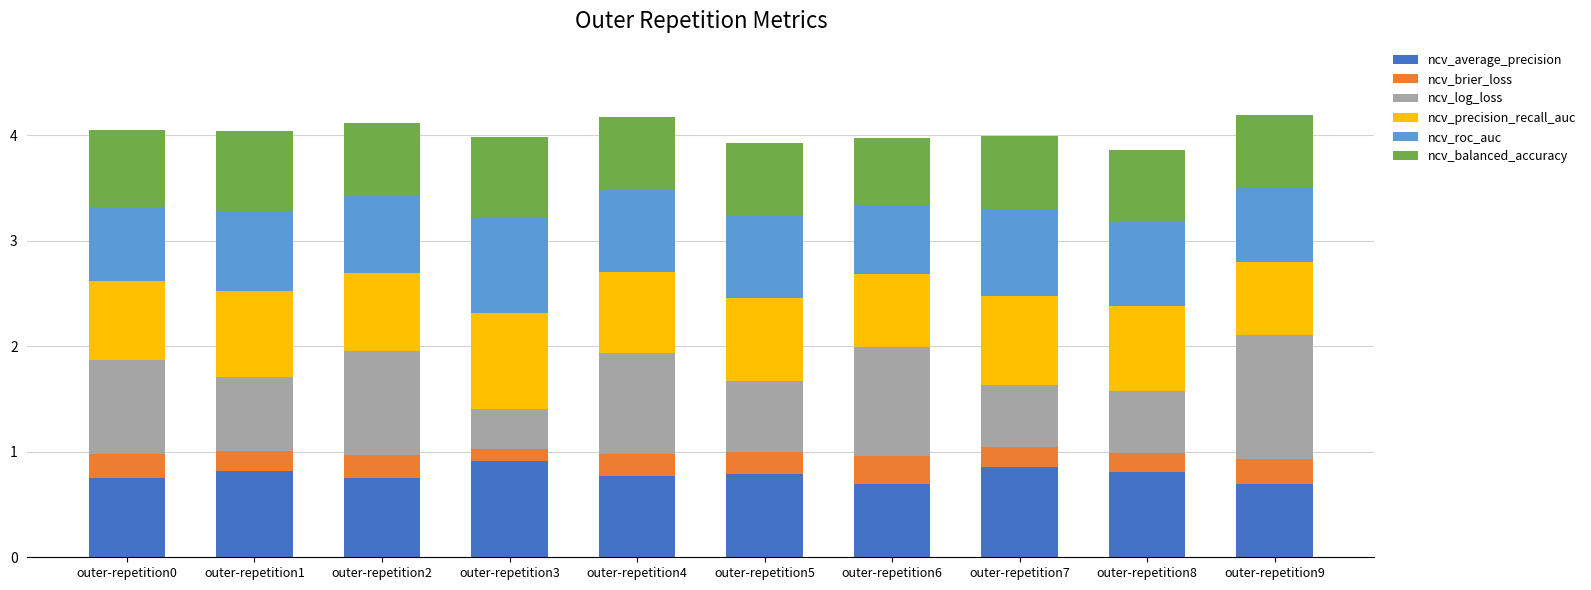

What is the lowest value of the ncv_average_precision series?

0.7